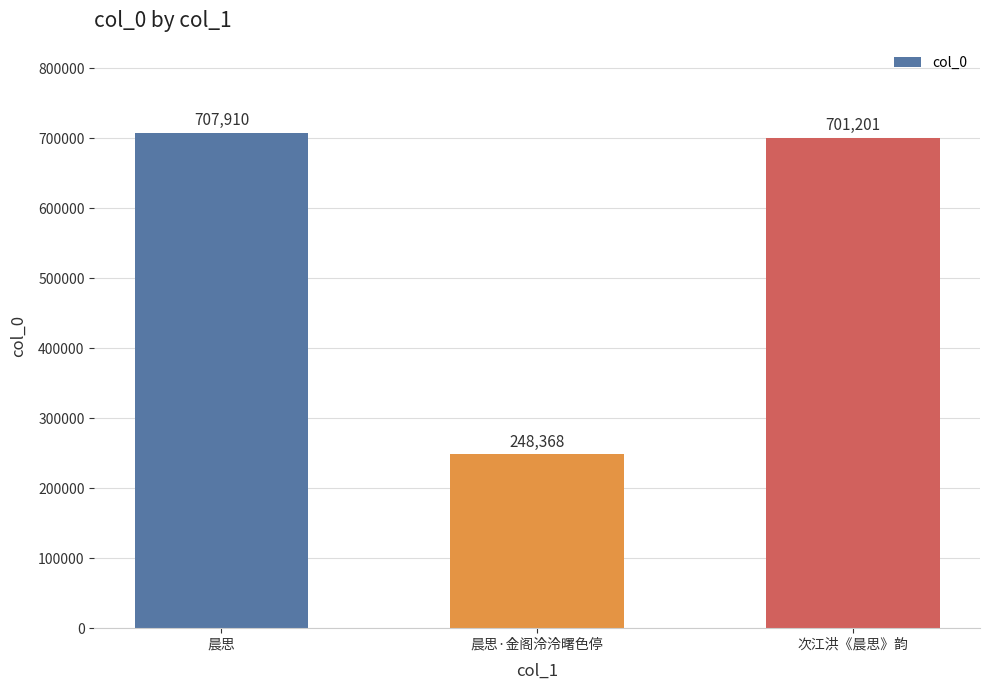

True or false: the data shows 1049083 at 次江洪《晨思》韵.

False